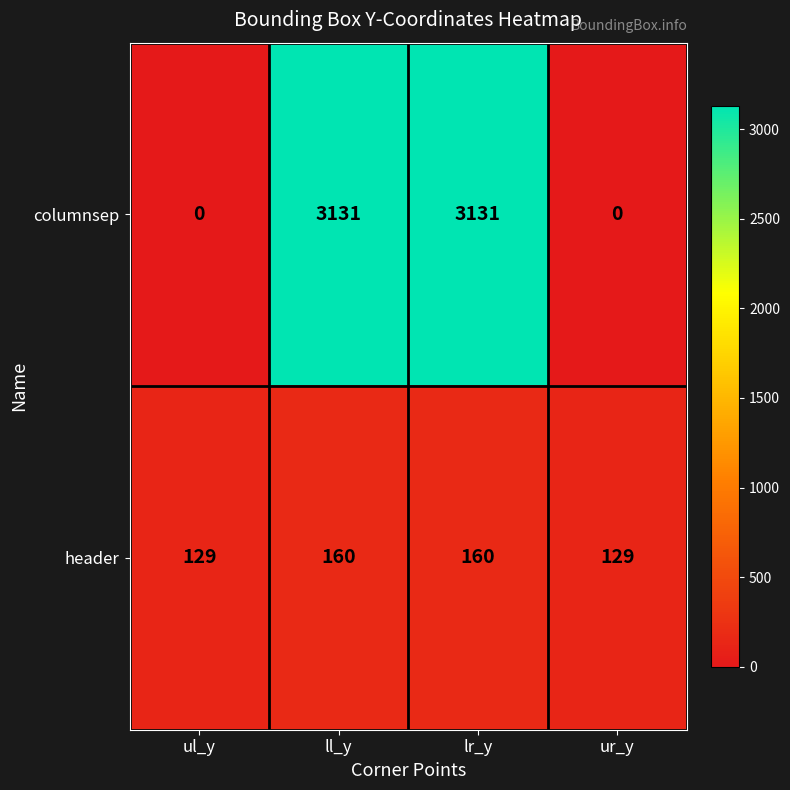

What is the sum of the header values at ul_y and ur_y?

258